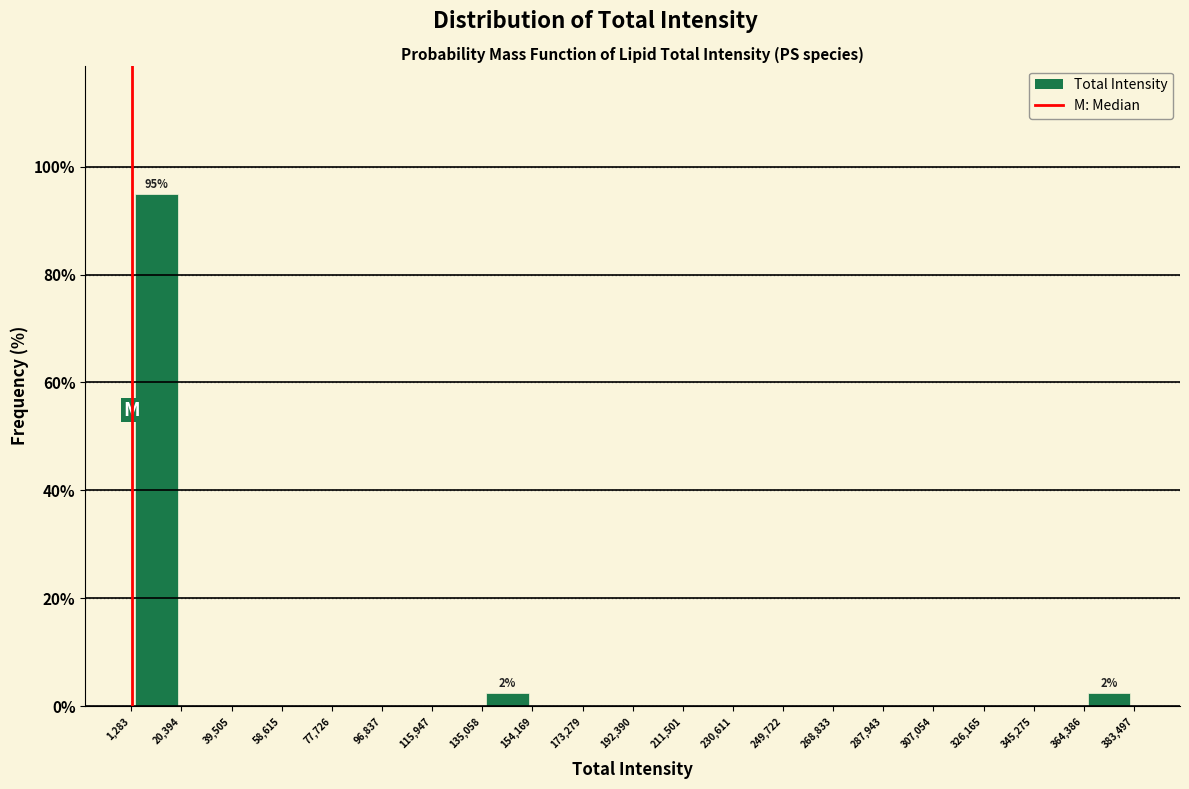

Which range on the x-axis has the tallest bar?

1,283 to 20,394